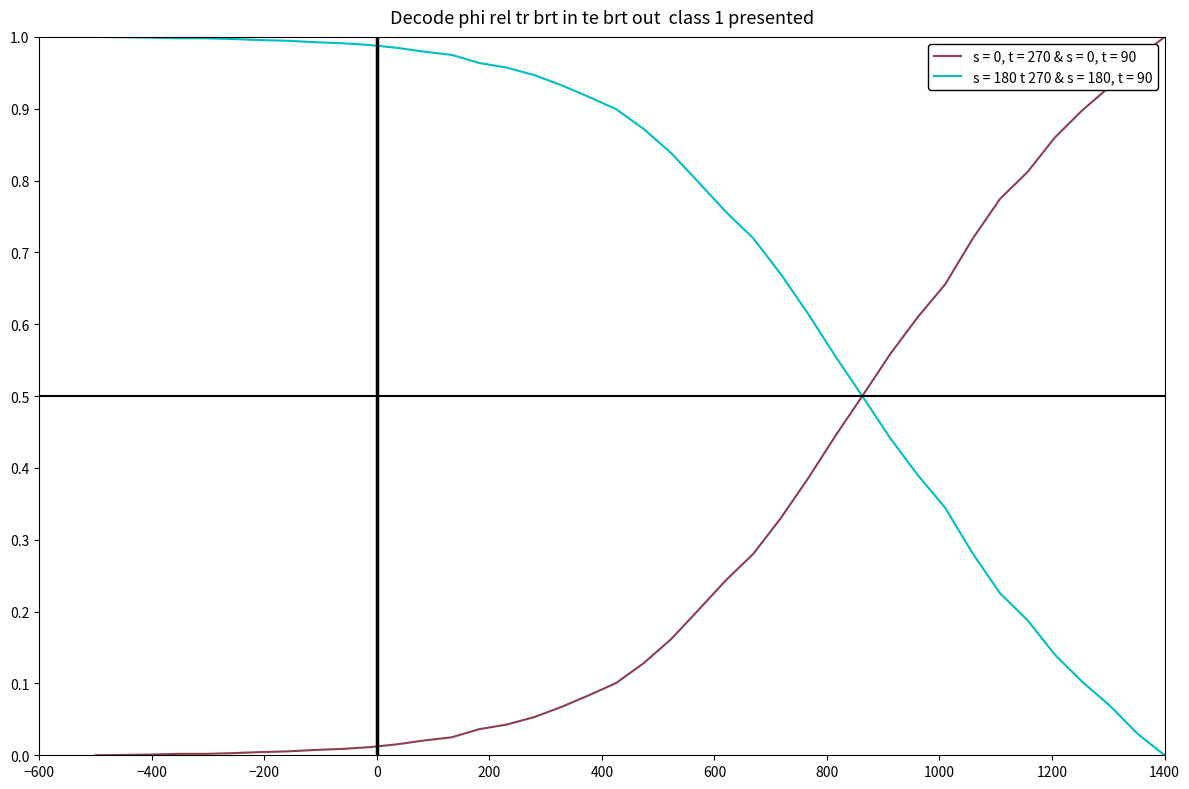

Which series has the largest total across all categories?

s = 180 t 270 & s = 180, t = 90